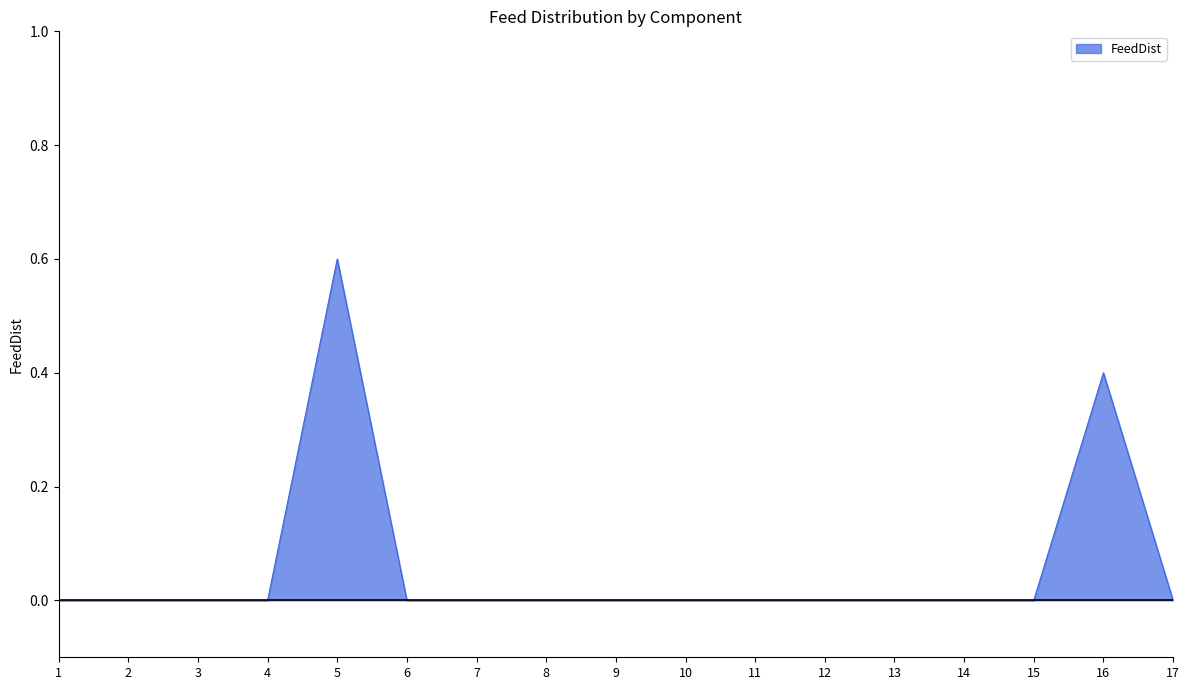

Reading left to right, what are all the values shown in this chart?

1=0.0	2=0.0	3=0.0	4=0.0	5=0.6	6=0.0	7=0.0	8=0.0	9=0.0	10=0.0	11=0.0	12=0.0	13=0.0	14=0.0	15=0.0	16=0.4	17=0.0